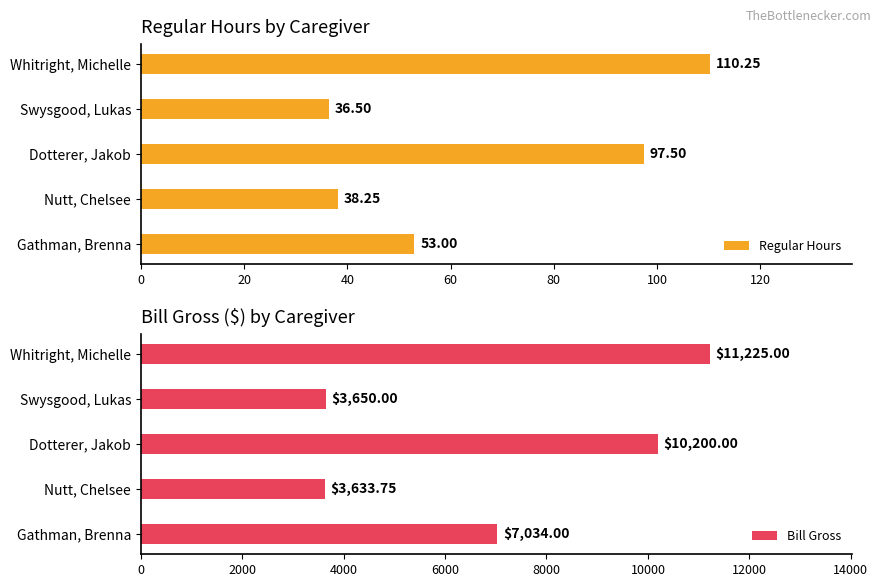

How many values in the Bill Gross series exceed 7034?

2